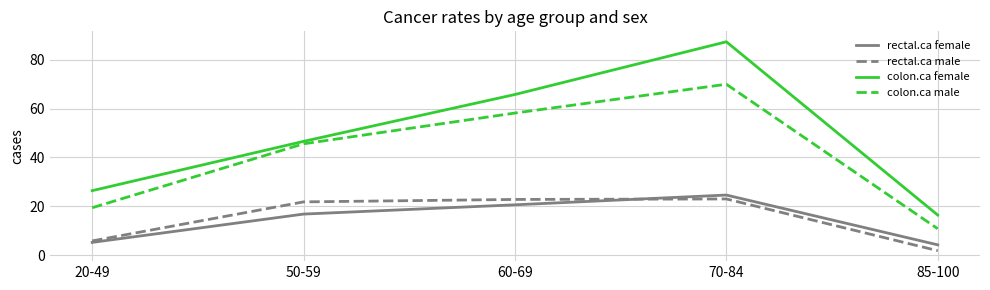

What is the minimum value for colon.ca female?

16.4